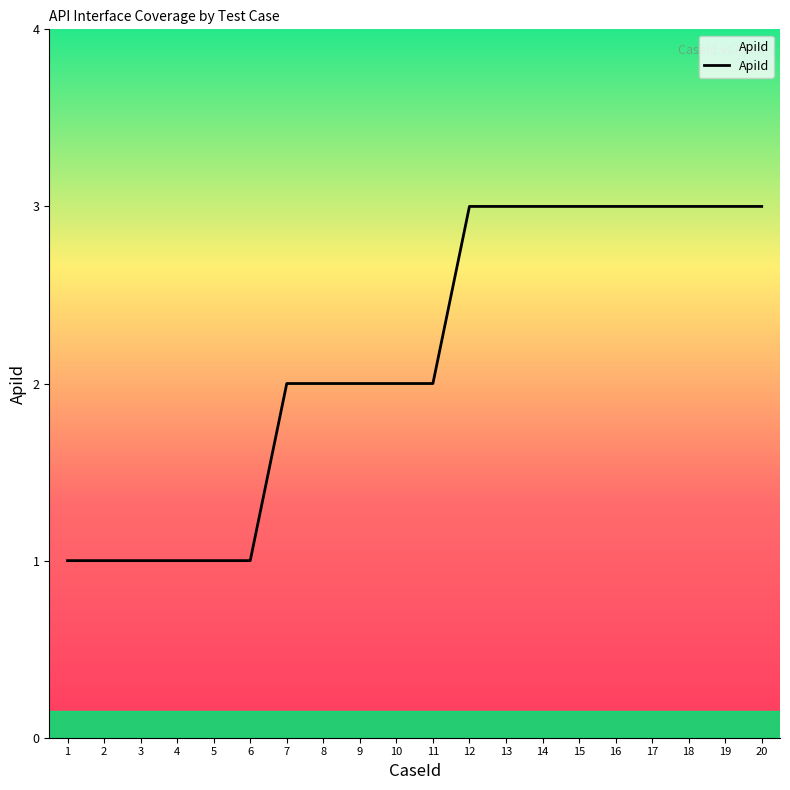

What value does the data have at 9?

2